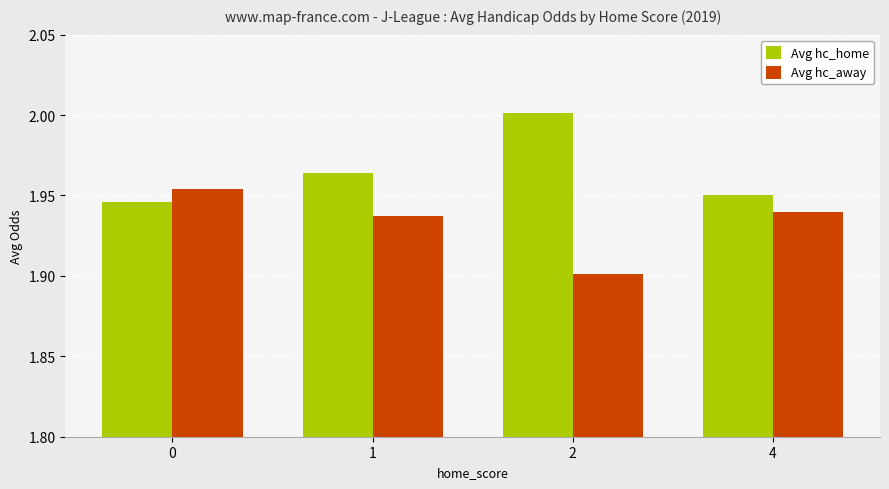

Between 0 and 4, which series saw the biggest shift?

Avg hc_away